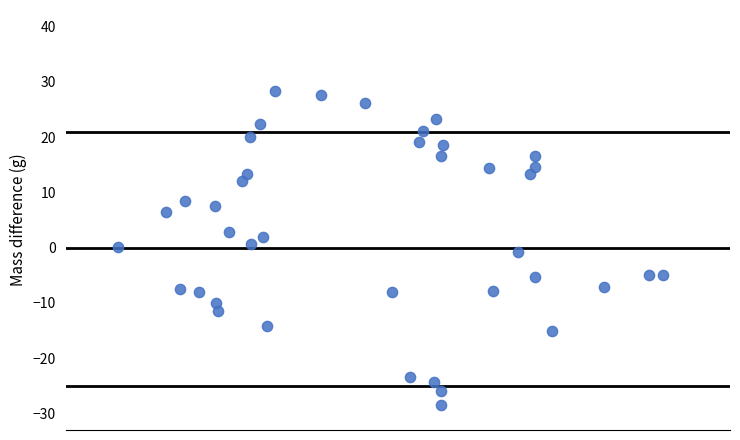

What is the range of X values (max minus min)?

68.9